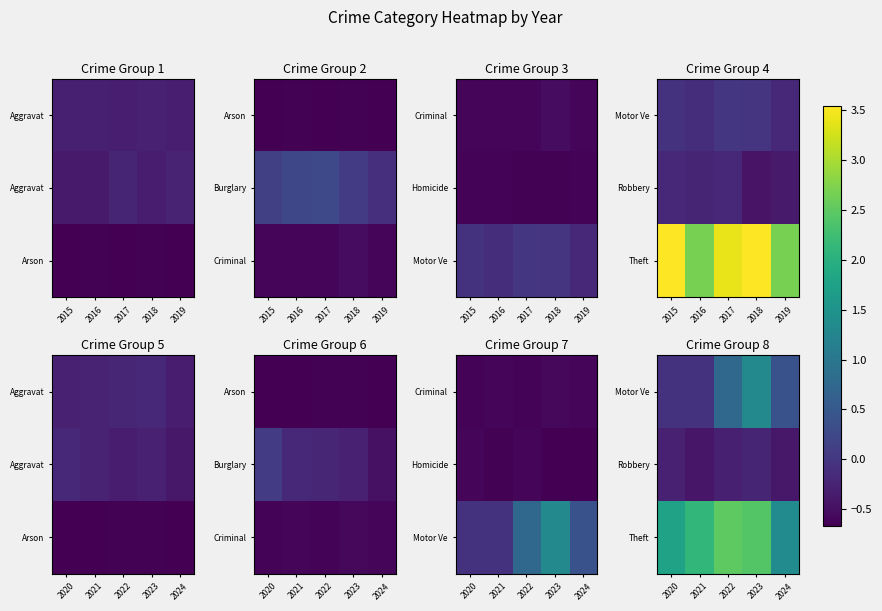

Which label corresponds to the smallest value in the chart?

2021